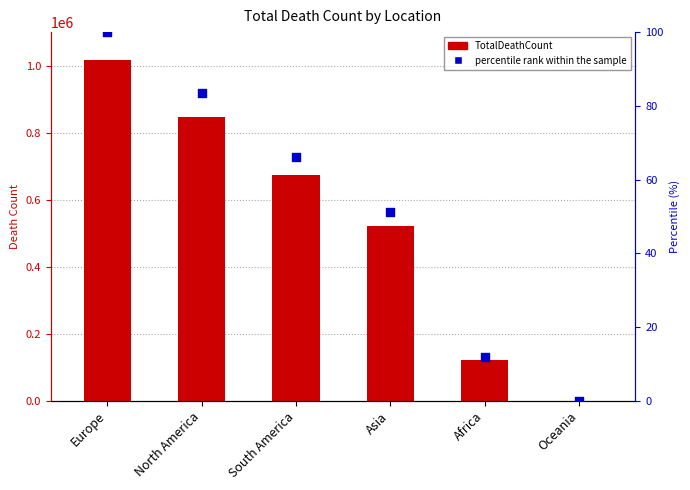

Which series has the widest spread of Y values?

TotalDeathCount